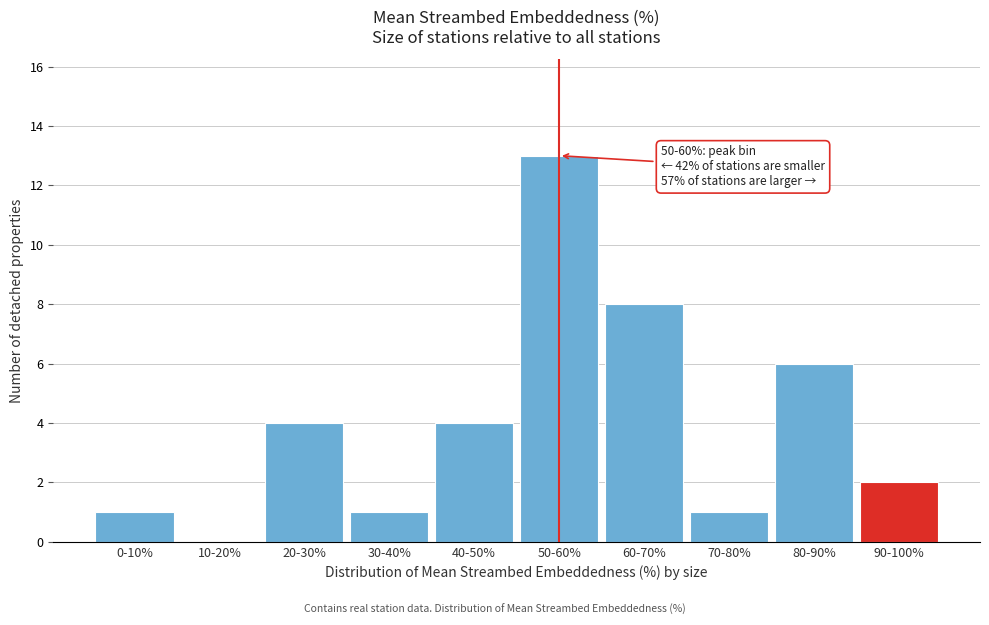

Reading right to left, extract all data points from this chart.

90-100%=2	80-90%=6	70-80%=1	60-70%=8	50-60%=13	40-50%=4	30-40%=1	20-30%=4	10-20%=0	0-10%=1